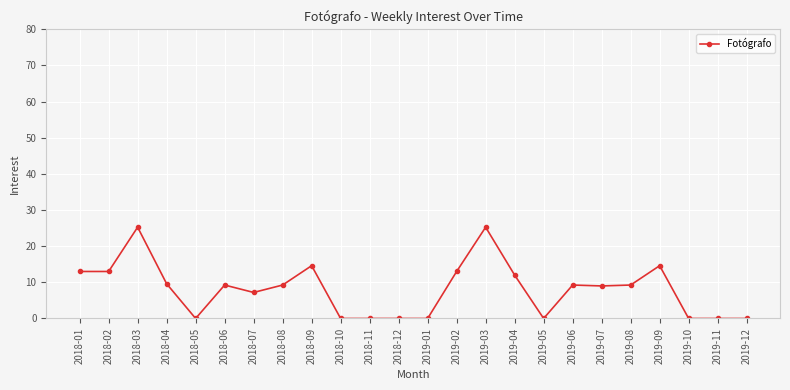

Count the number of categories in the chart.

24